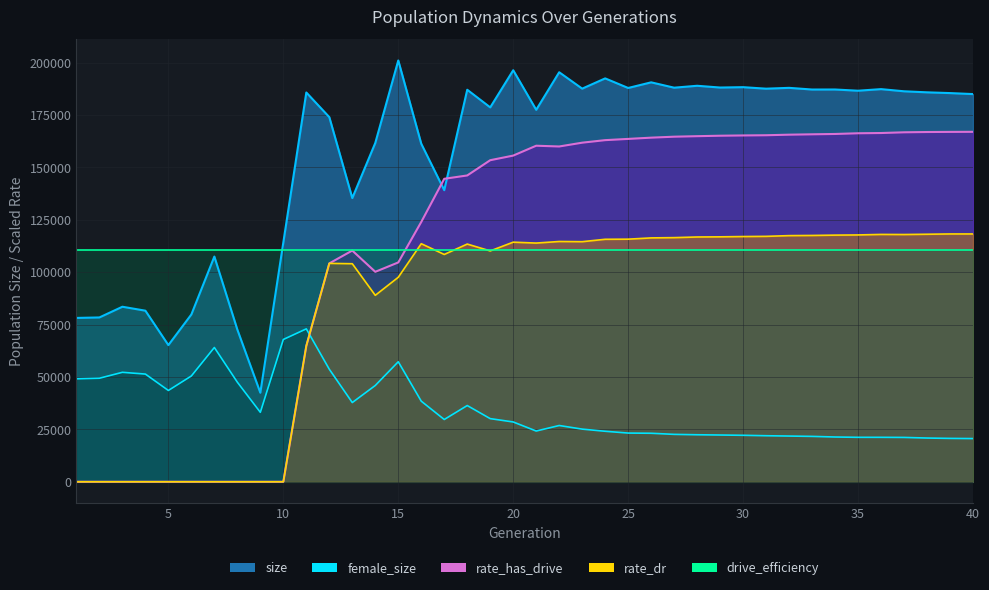

Where is the first local minimum for rate_has_drive?

14